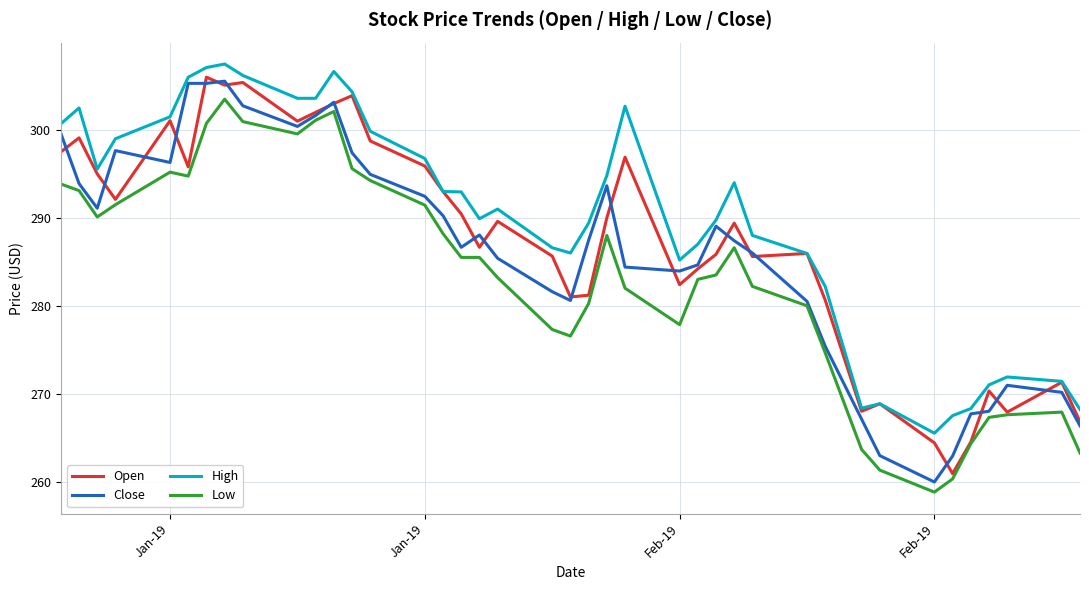

What is the minimum value for Low?

258.8